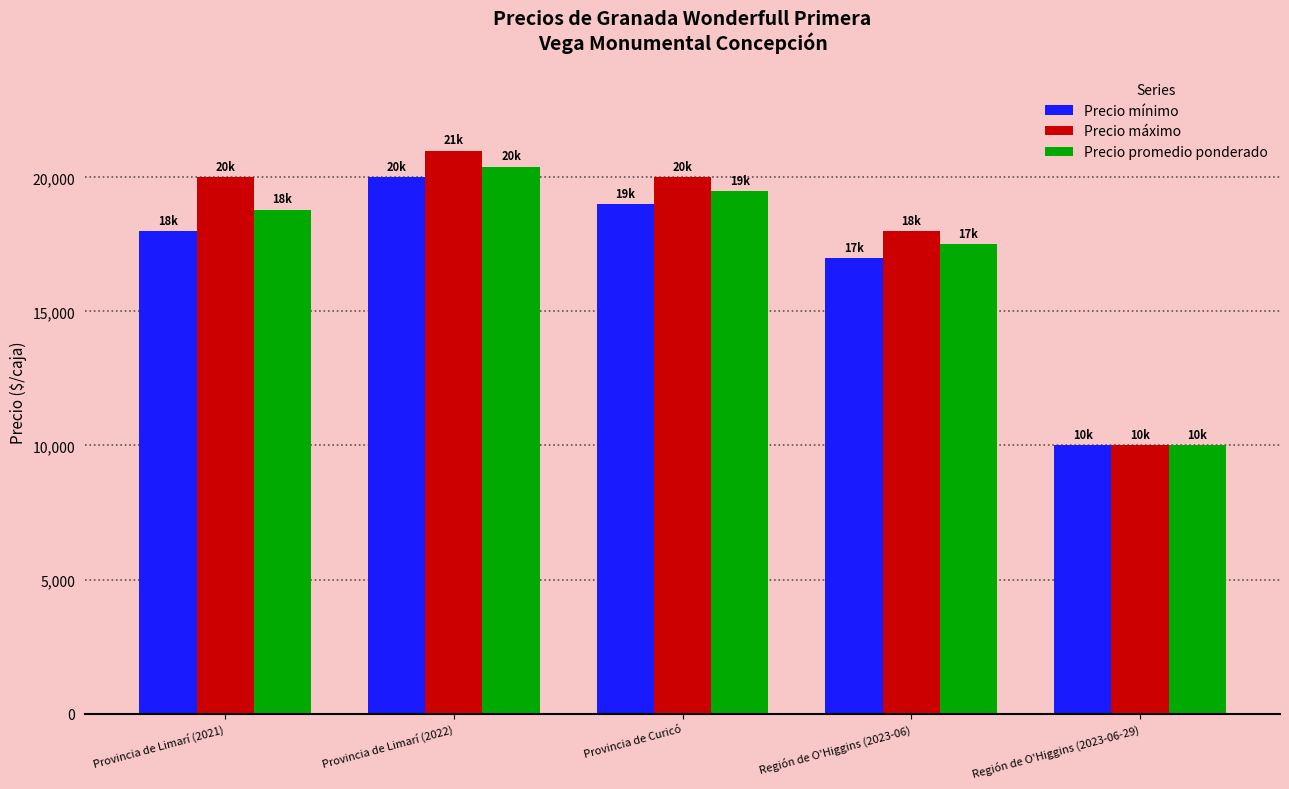

Which series has the widest spread of values?

Precio máximo